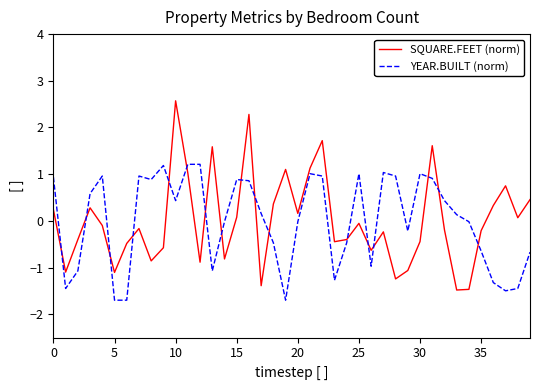

Rank the series by their maximum value, from lowest to highest.

YEAR.BUILT (norm), SQUARE.FEET (norm)